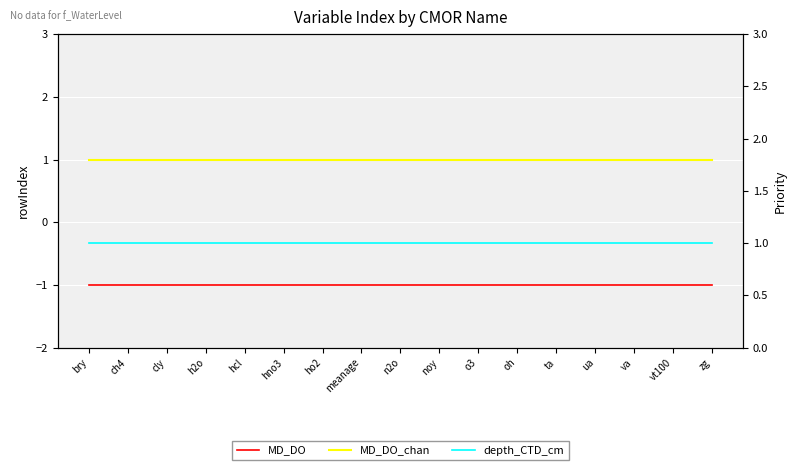

Count the number of categories in the chart.

17